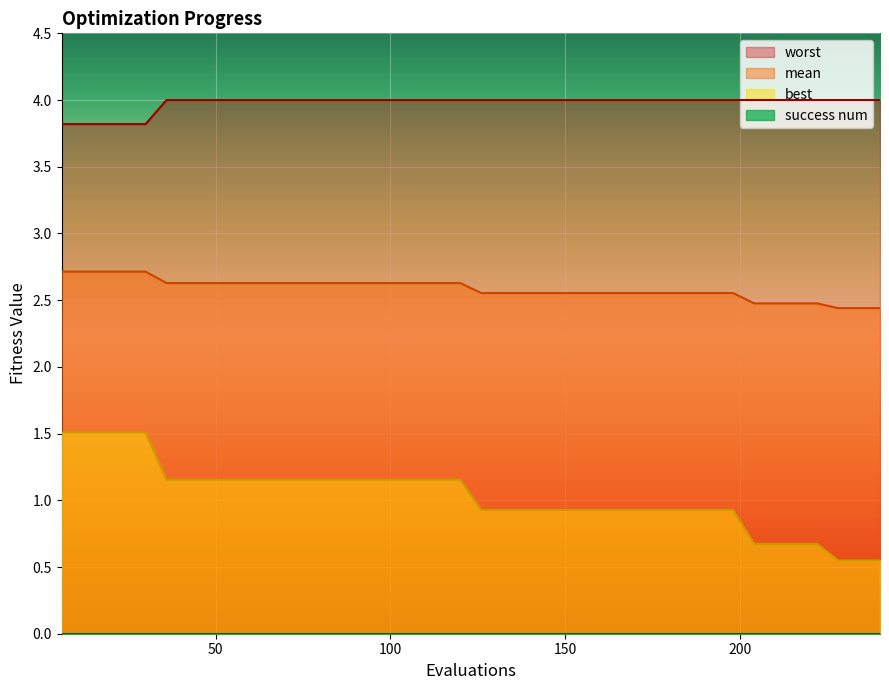

What is the average value of the mean series?

2.5